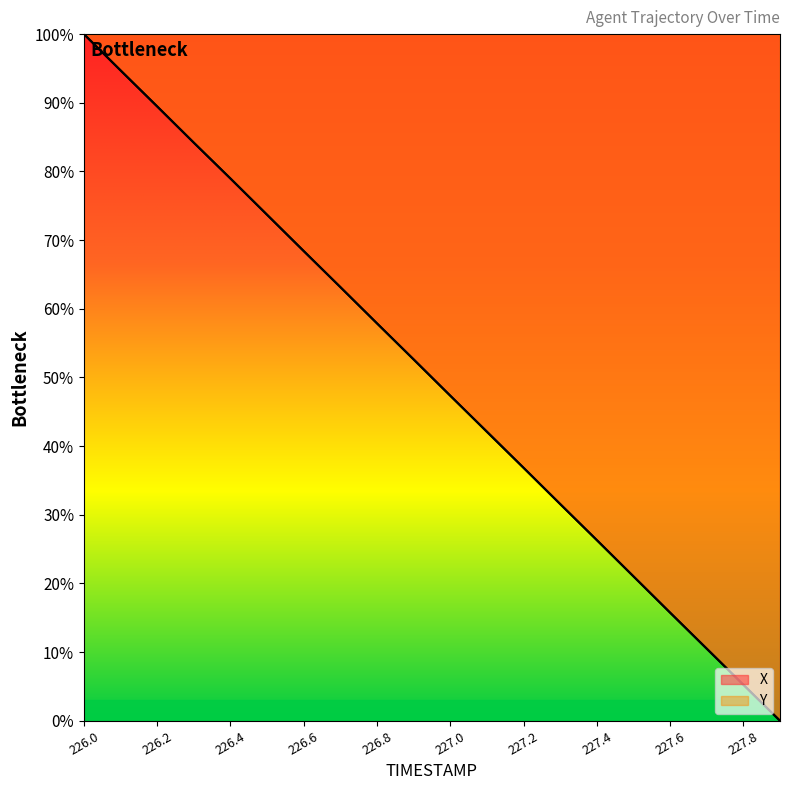

Reading left to right, extract all data points from this chart.

X: 100.0	94.7	89.5	84.2	79.0	73.7	68.4	63.2	57.9	52.6	47.4	42.1	36.8	31.5	26.3	21.0	15.7	10.5	5.2	0.0
Y: 100.0	94.7	89.5	84.2	79.0	73.7	68.4	63.2	57.9	52.6	47.3	42.1	36.8	31.6	26.3	21.0	15.8	10.5	5.3	0.0